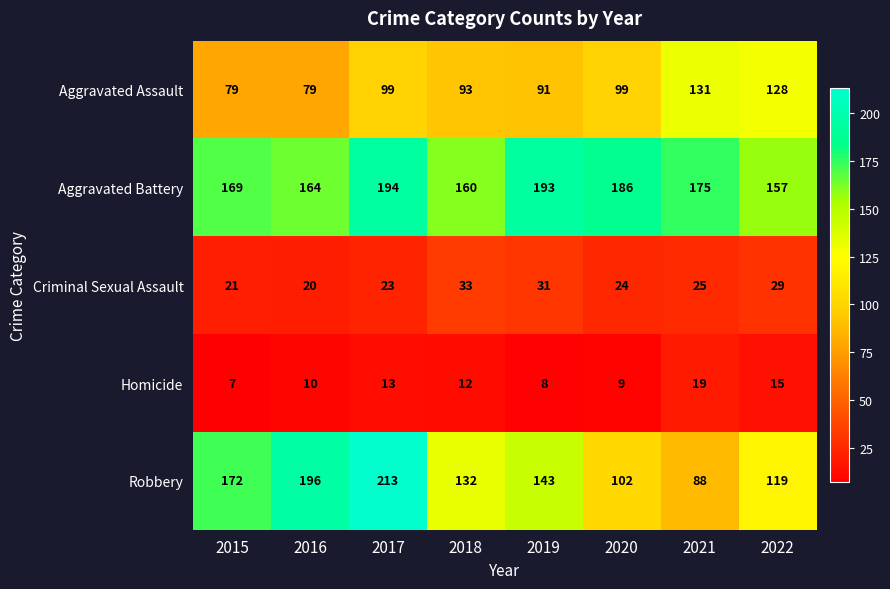

Is it true that Criminal Sexual Assault equals 44 at 2019?

False